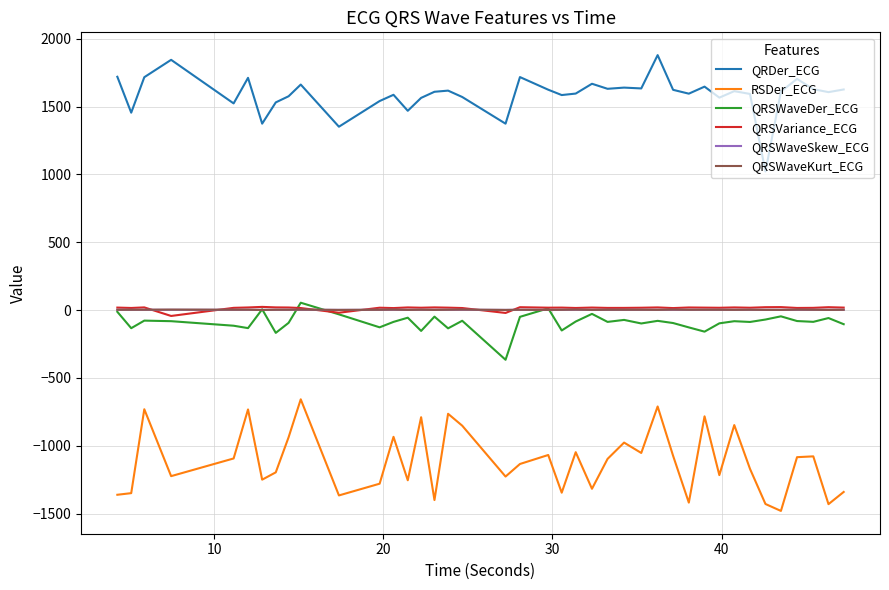

True or false: QRSWaveKurt_ECG and RSDer_ECG intersect in this chart.

False